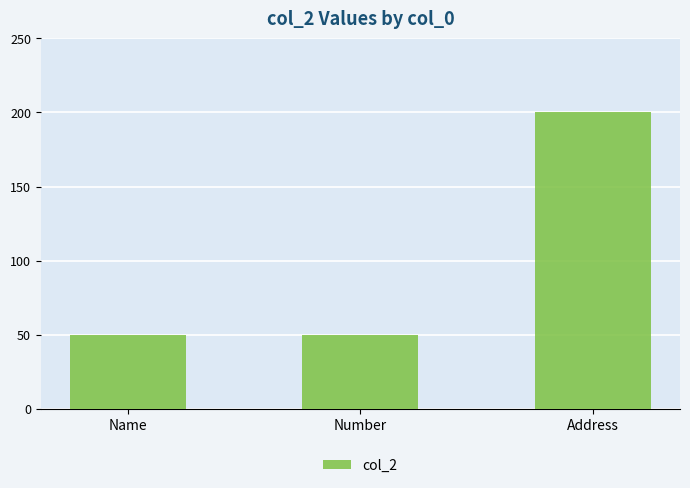

What is the label of the 3rd bar from the right?

Name